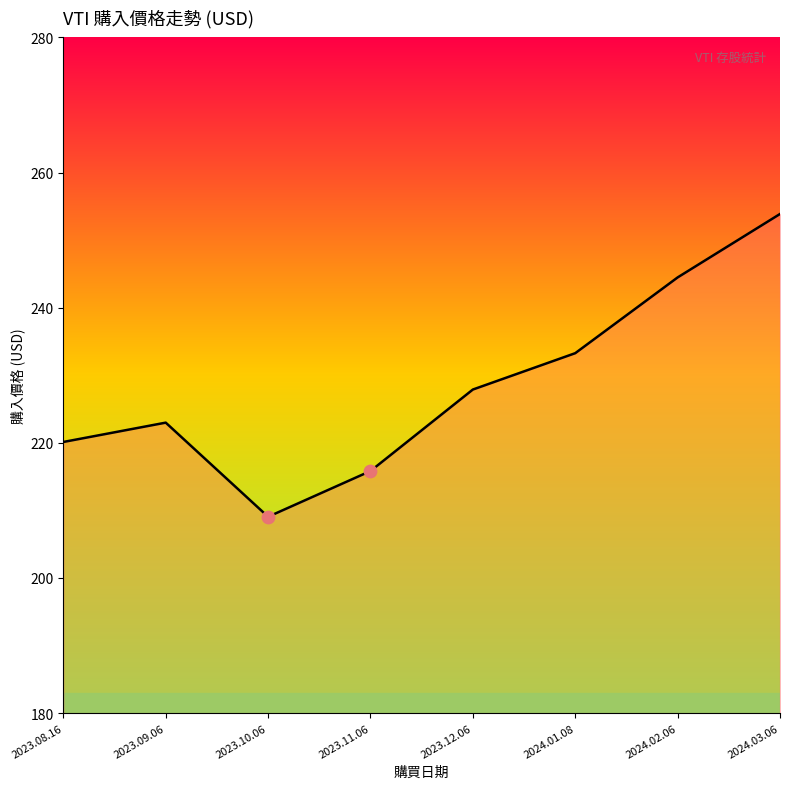

Which has a higher value, 2024.01.08 or 2023.09.06?

2024.01.08